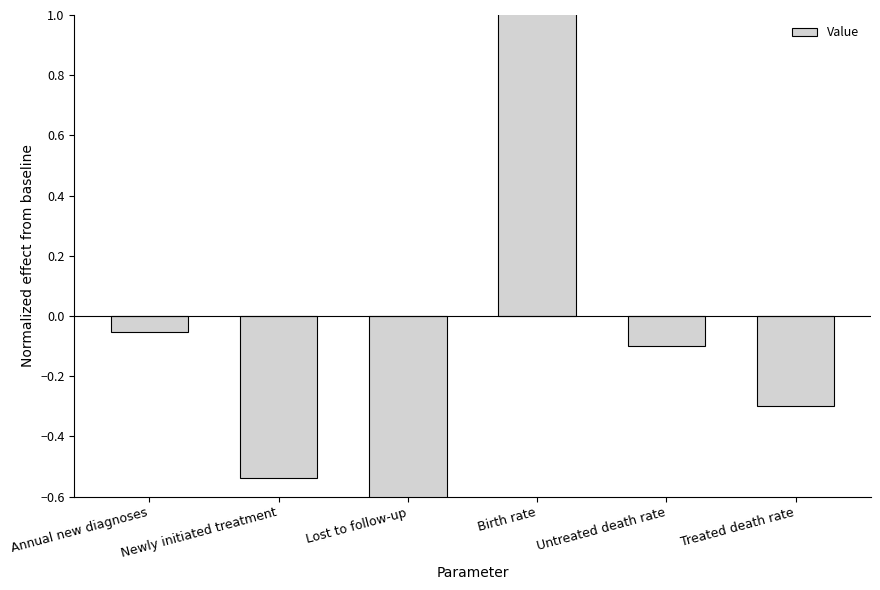

The value at Untreated death rate is -0.1. True or false?

True